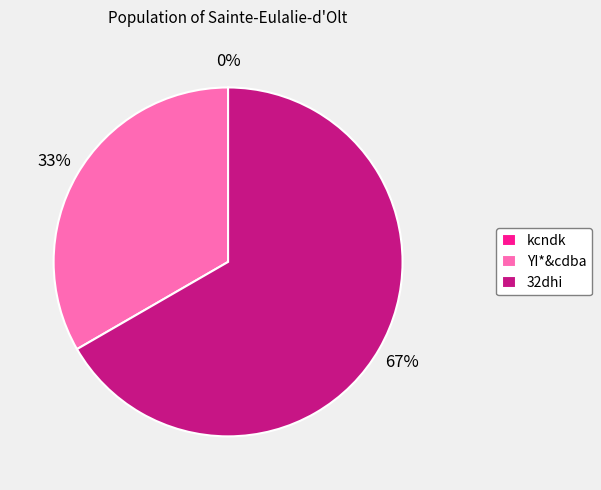

What is the largest slice in the pie chart?

32dhi